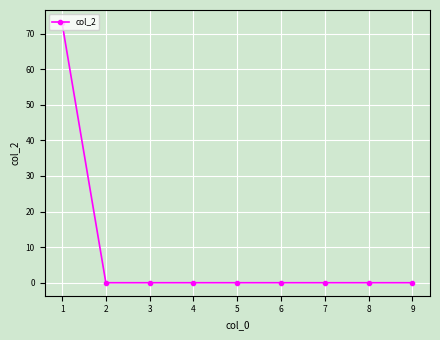

What is the sum of all values?

73